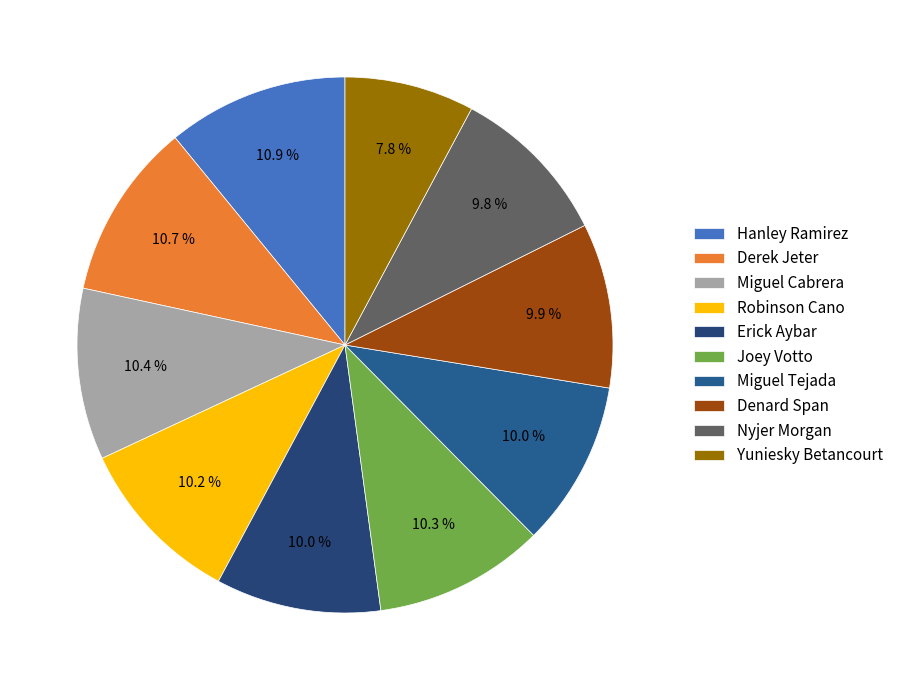

Is there a majority slice in this chart?

No